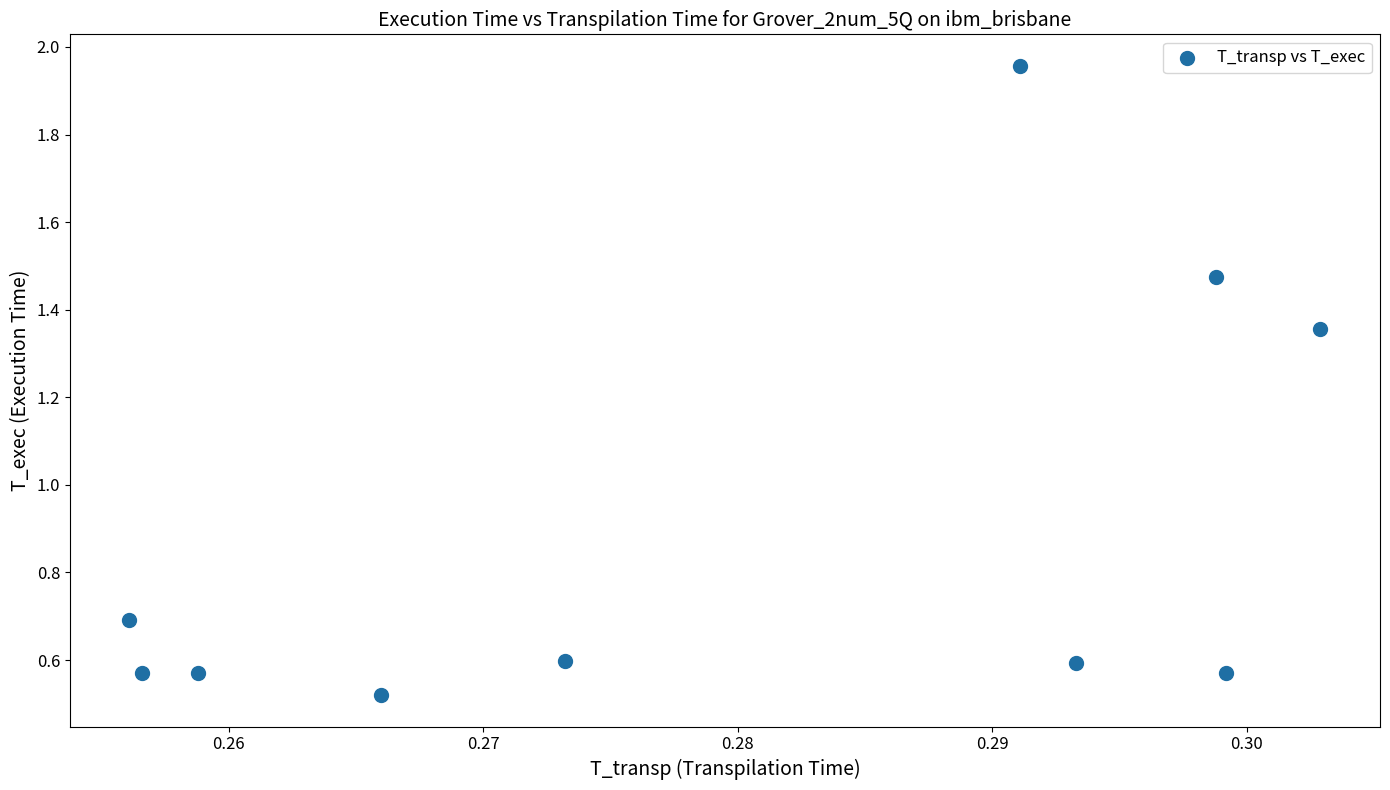

What Y value in the scatter plot is closest to 1?

0.7